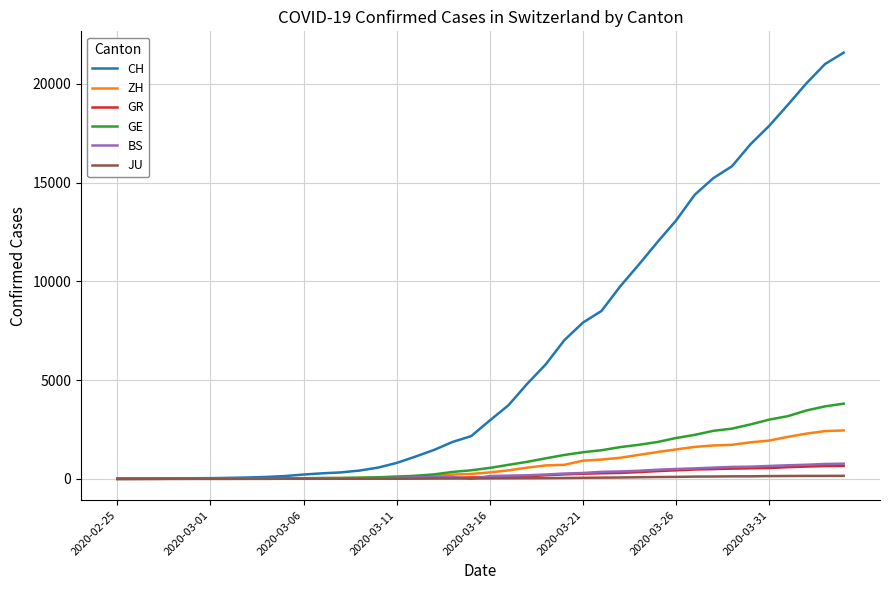

Which series has the largest range (max minus min)?

CH